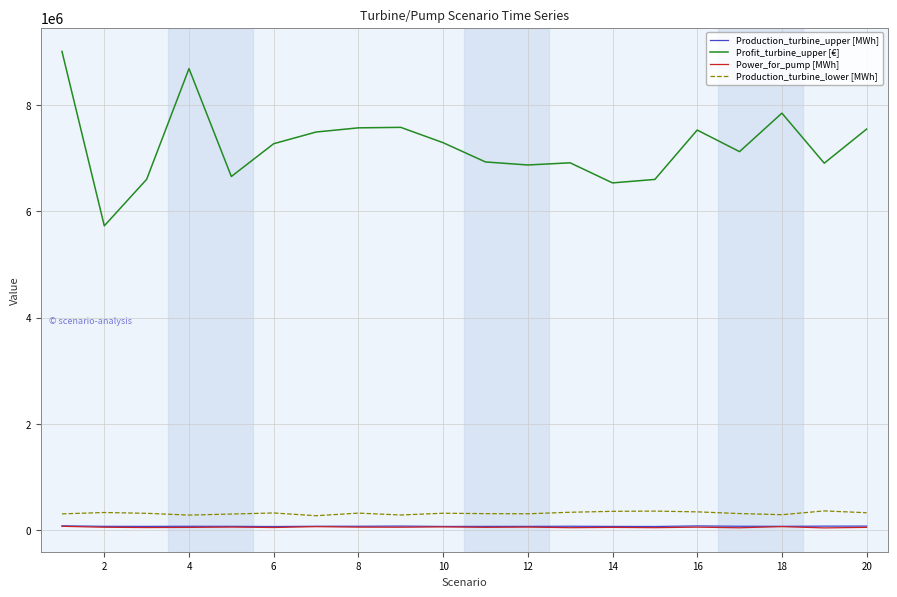

What is the lowest value of the Production_turbine_upper [MWh] series?

74876.4